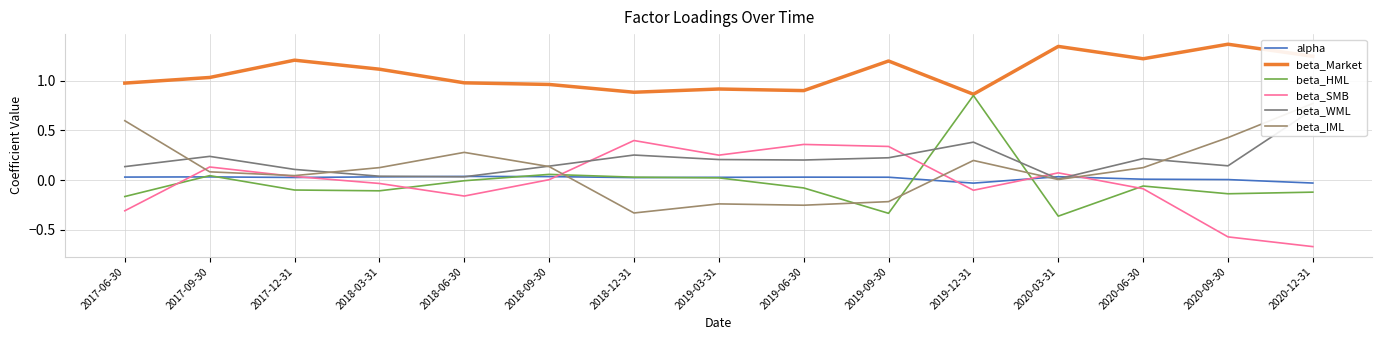

How many interior local peaks does the beta_HML series have?

4